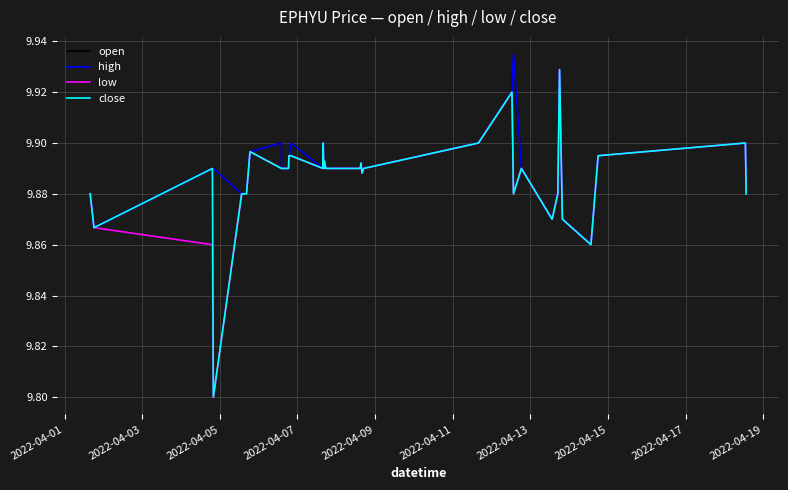

Does the chart display data point markers on the line(s)?

No